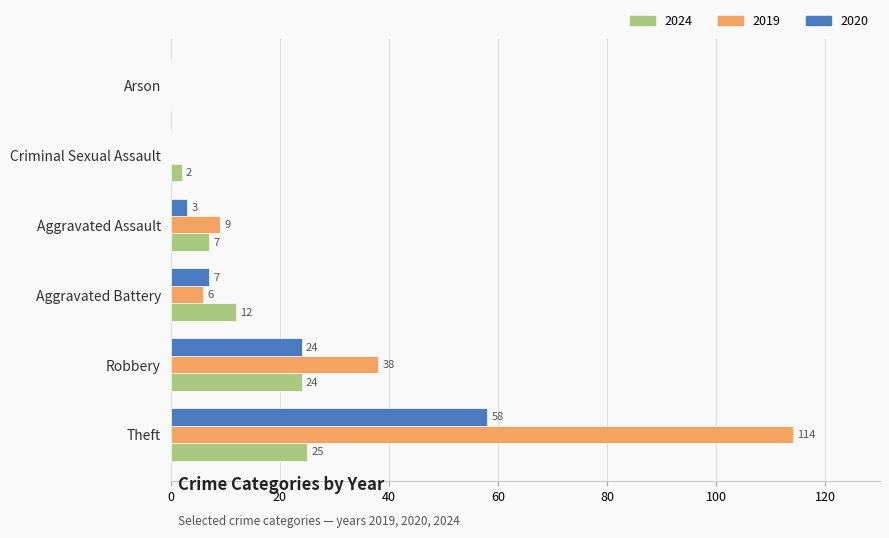

The value of 2019 at Aggravated Assault is 4. True or false?

False